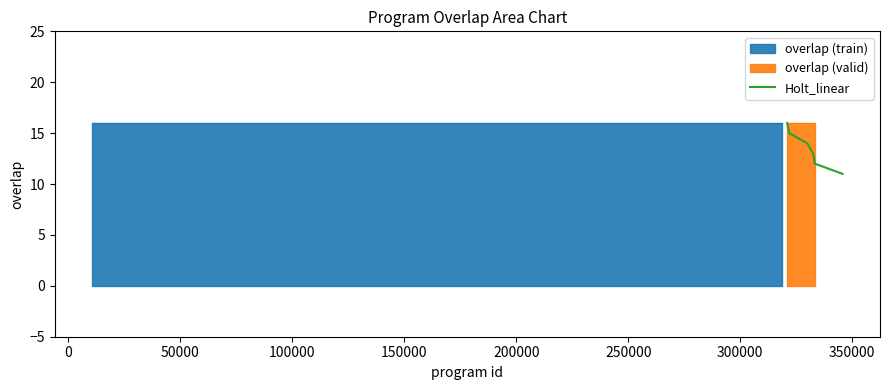

What is the highest value of the Holt_linear series?

16